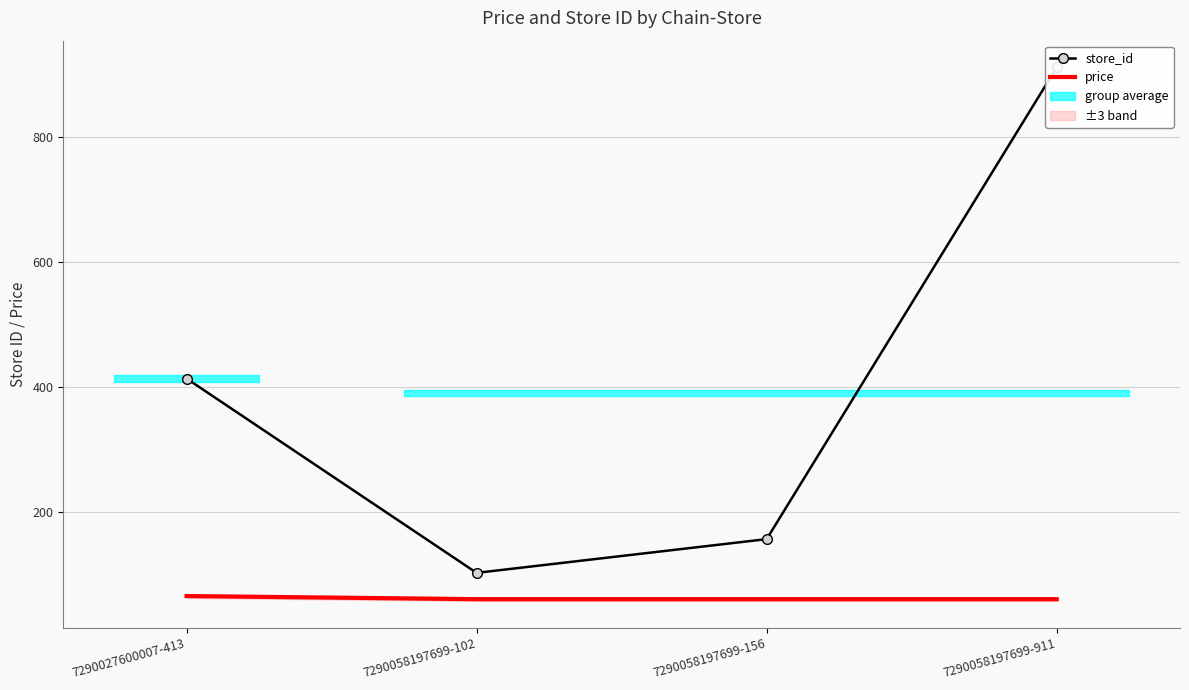

At which label is store_id closest to 506?

7290027600007-413